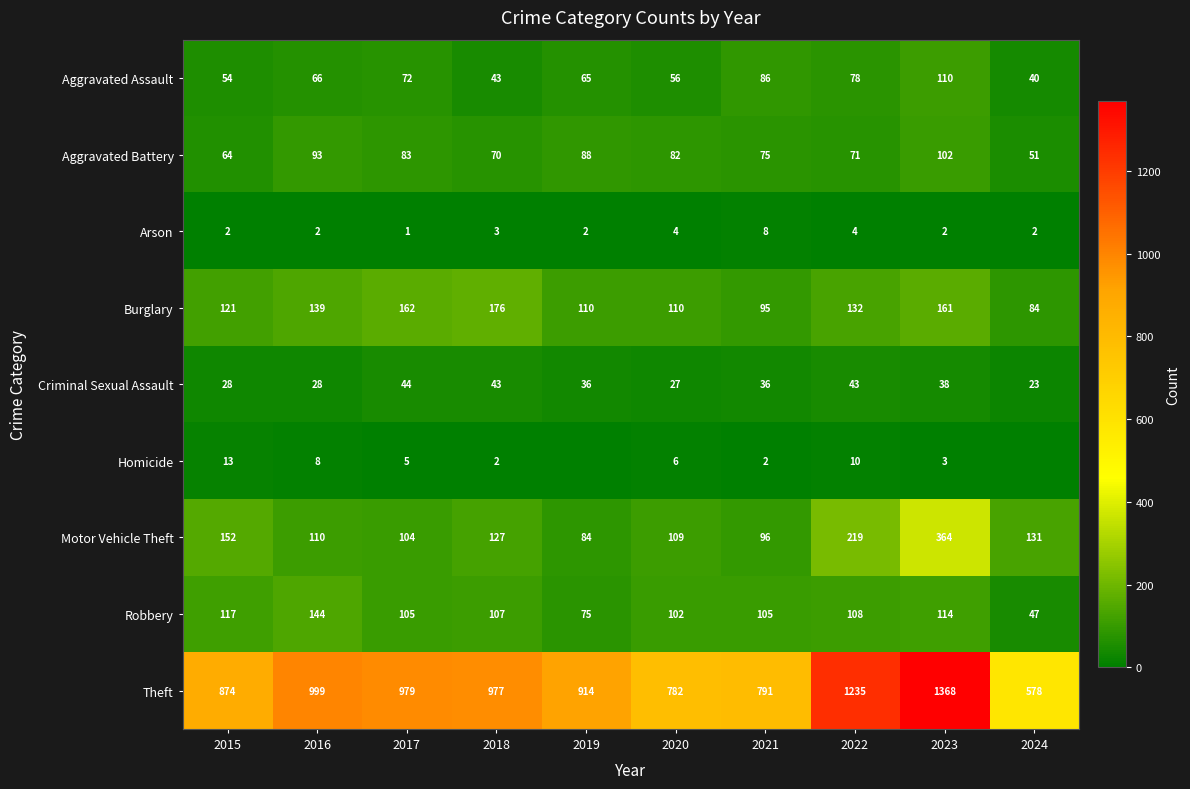

What is the difference between the second highest and second lowest values in the Robbery series?

42